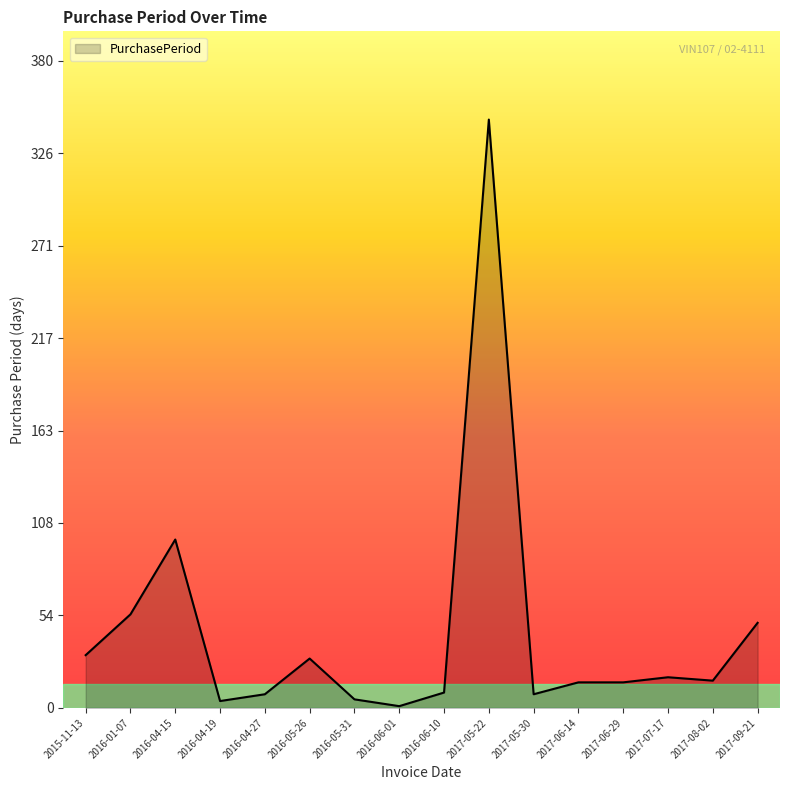

Is it true that the value at 2016-04-27 is 8?

True